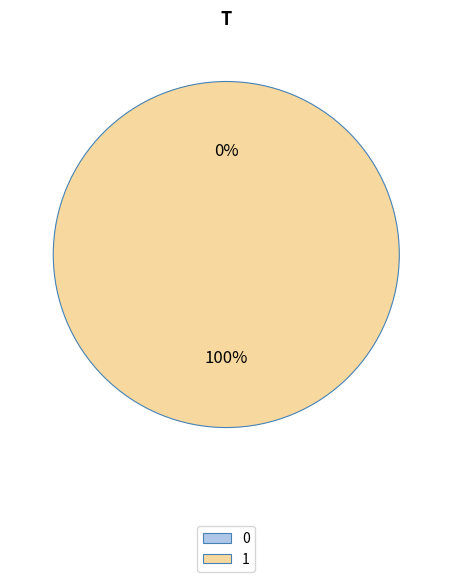

Which slice represents more than half of the pie?

1